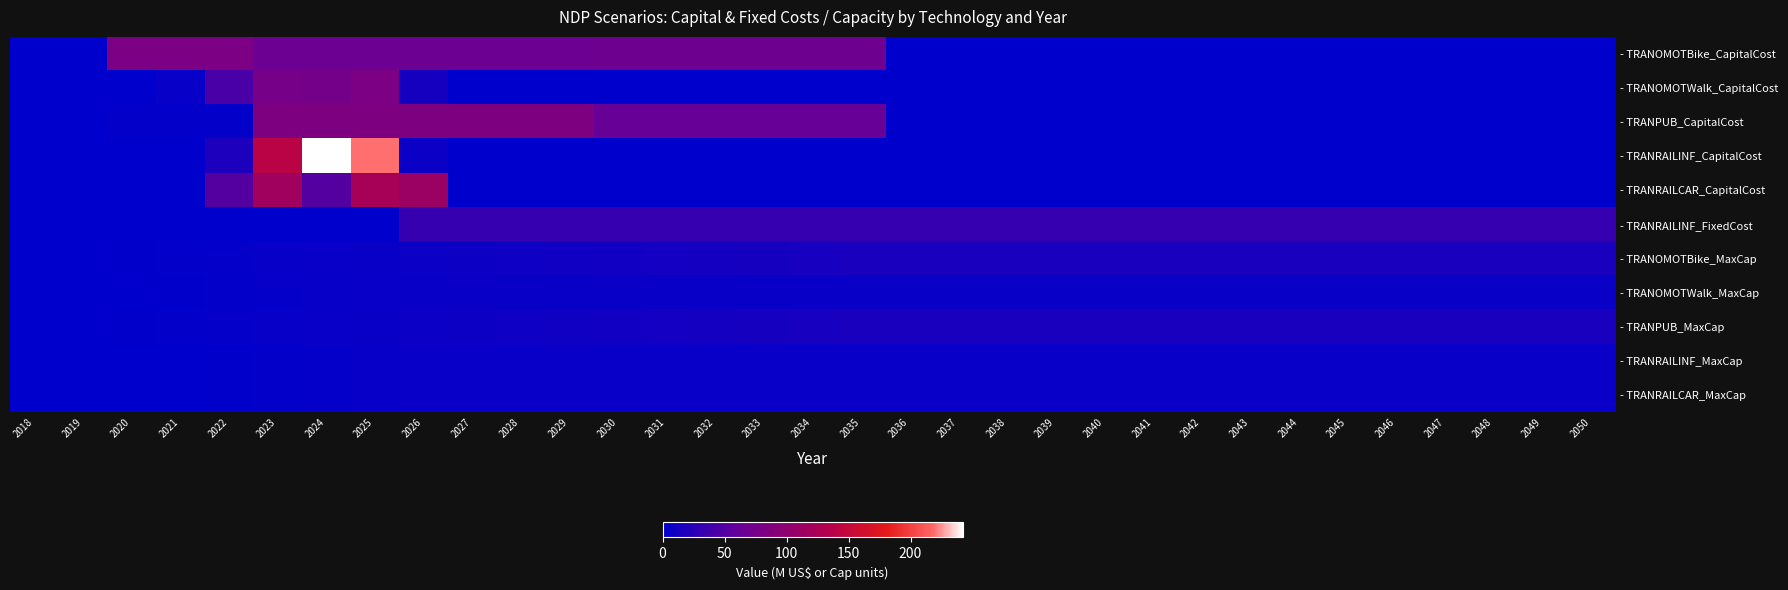

Which series changed the most between 2025 and 2044?

- TRANRAILINF_CapitalCost